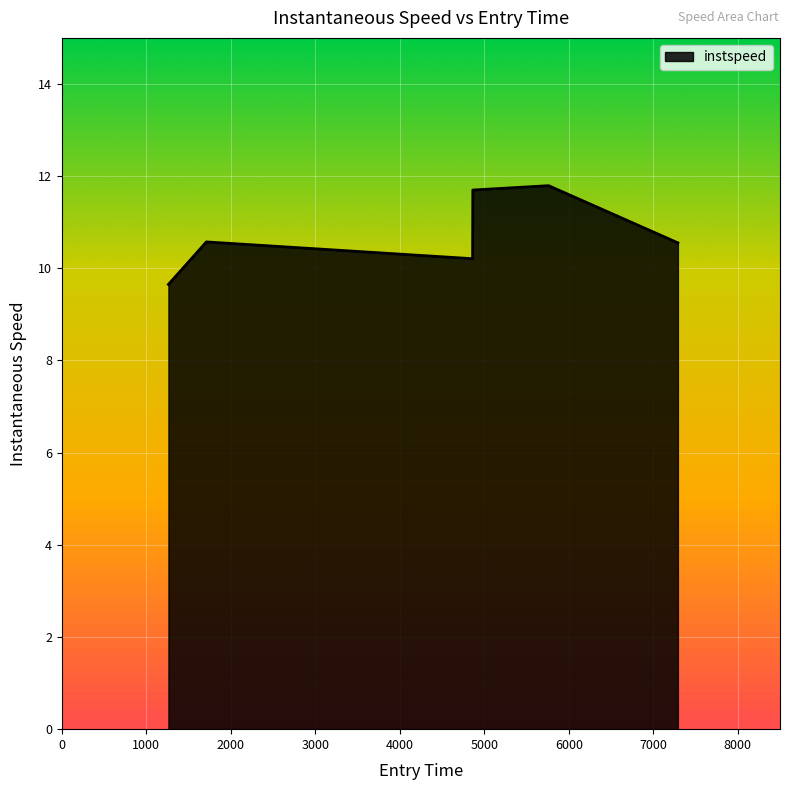

What is the greatest value displayed?

11.8